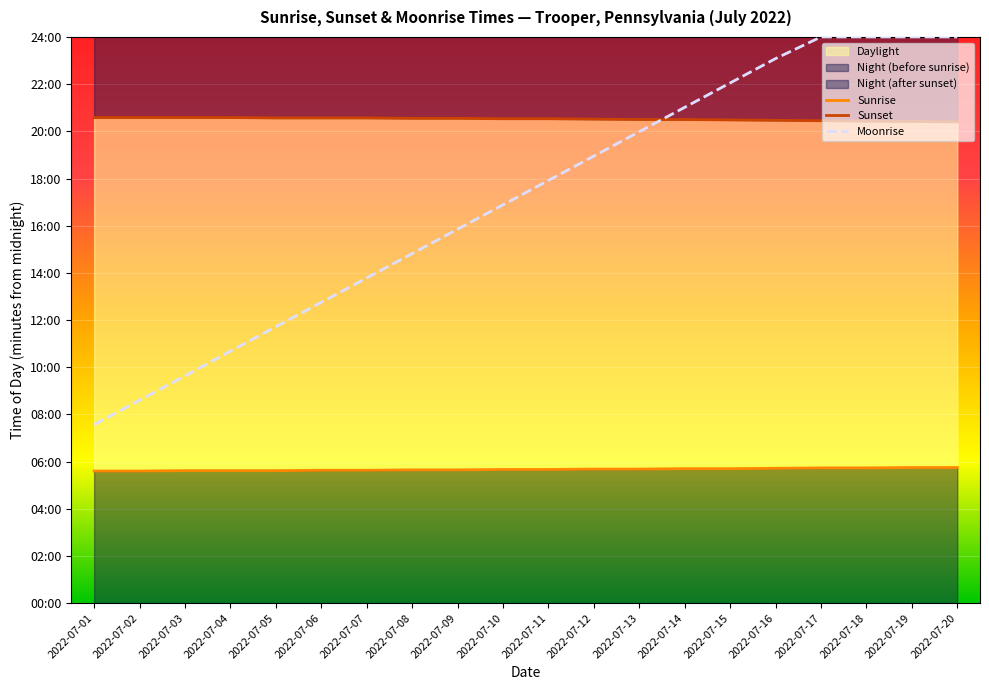

True or false: Moonrise and Sunrise cross at least once.

False